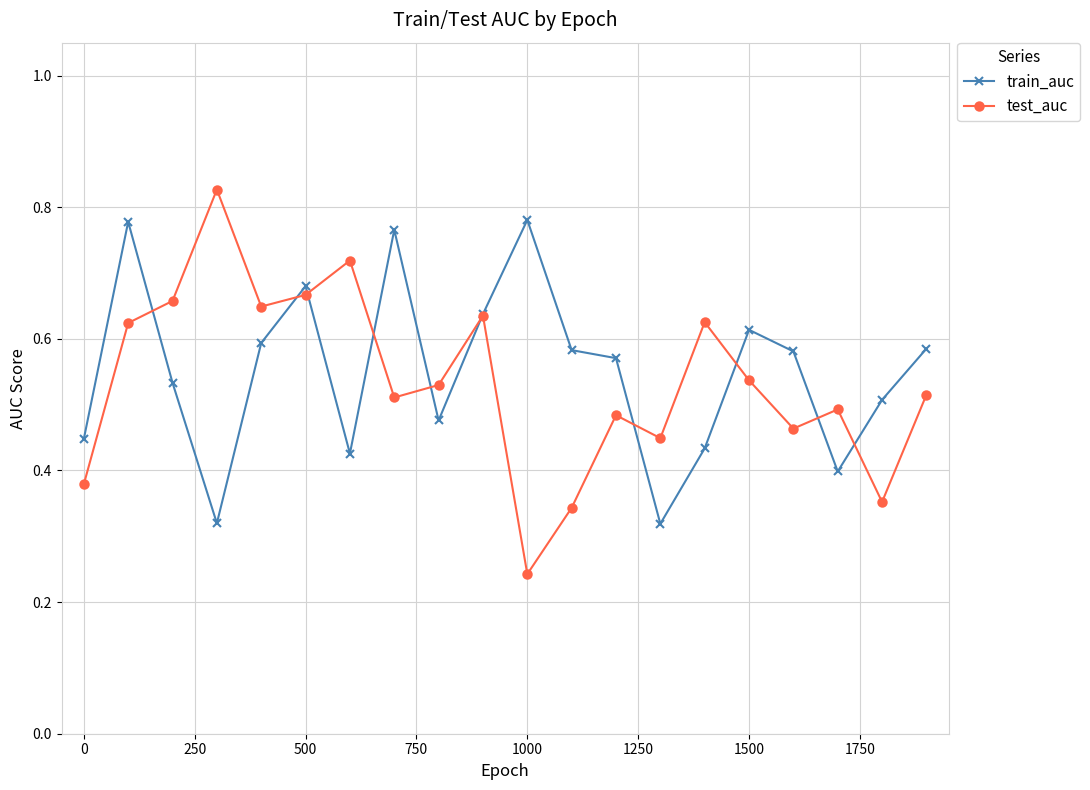

Which series has the widest spread of values?

test_auc